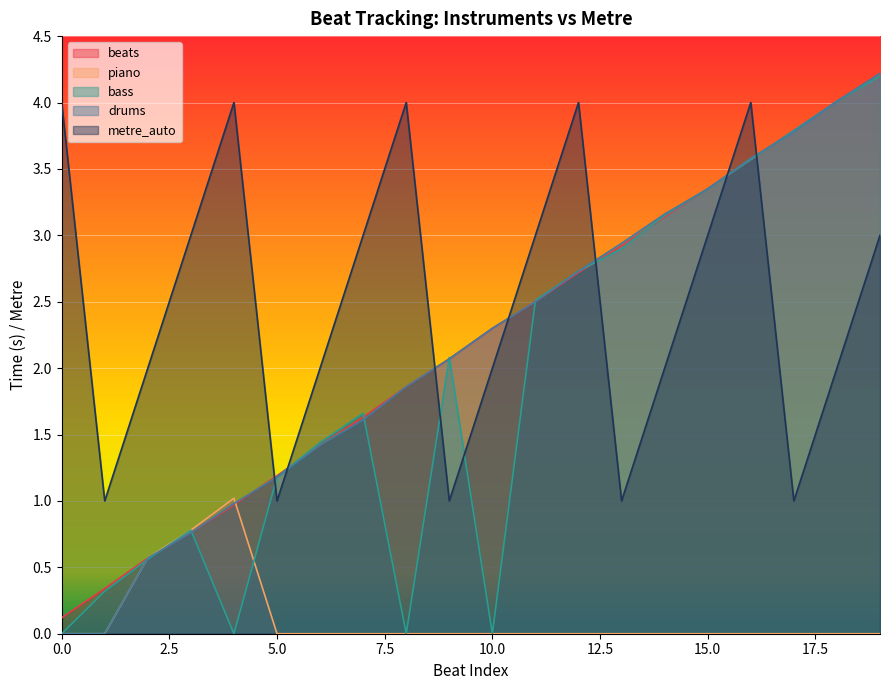

Where do bass and piano first cross each other?

1 and 2